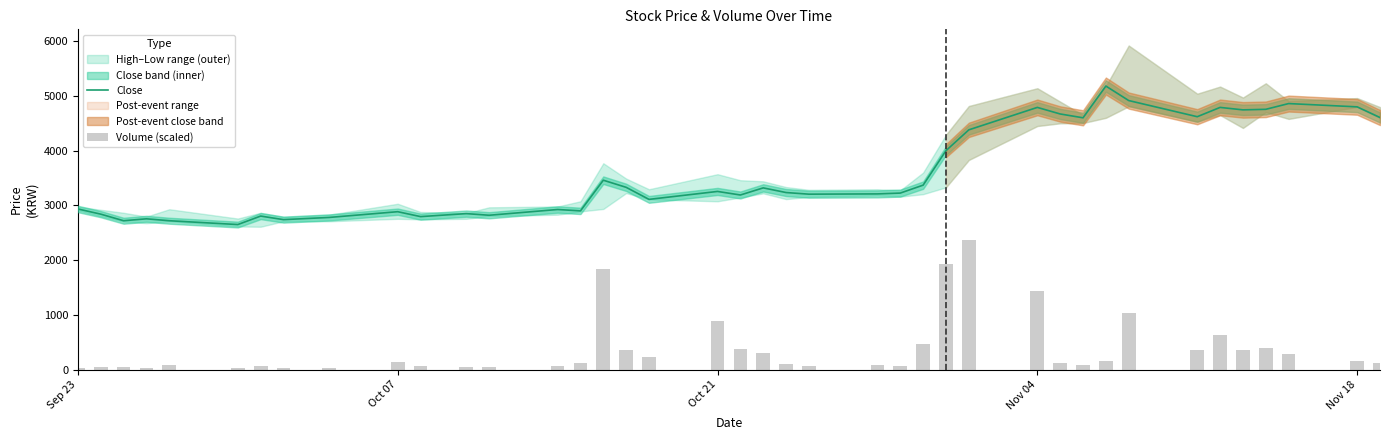

What is the maximum value for Close?

5180